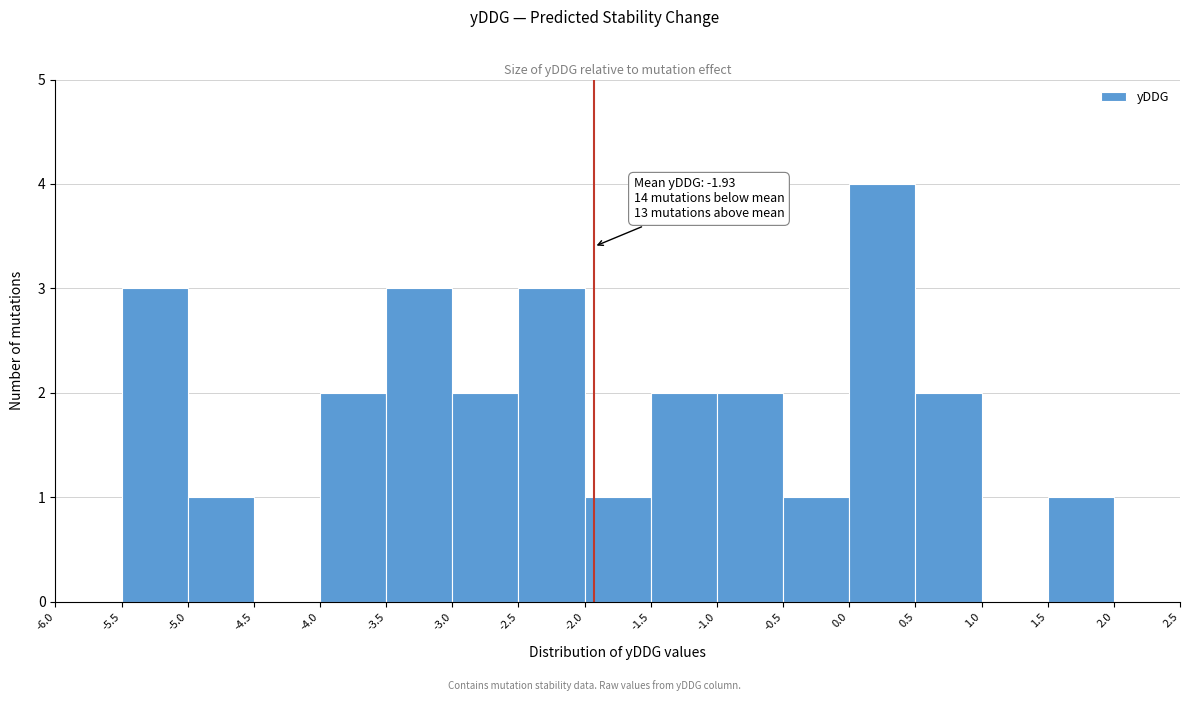

Over which range of the x-axis is the bar tallest?

0.0 to 0.5